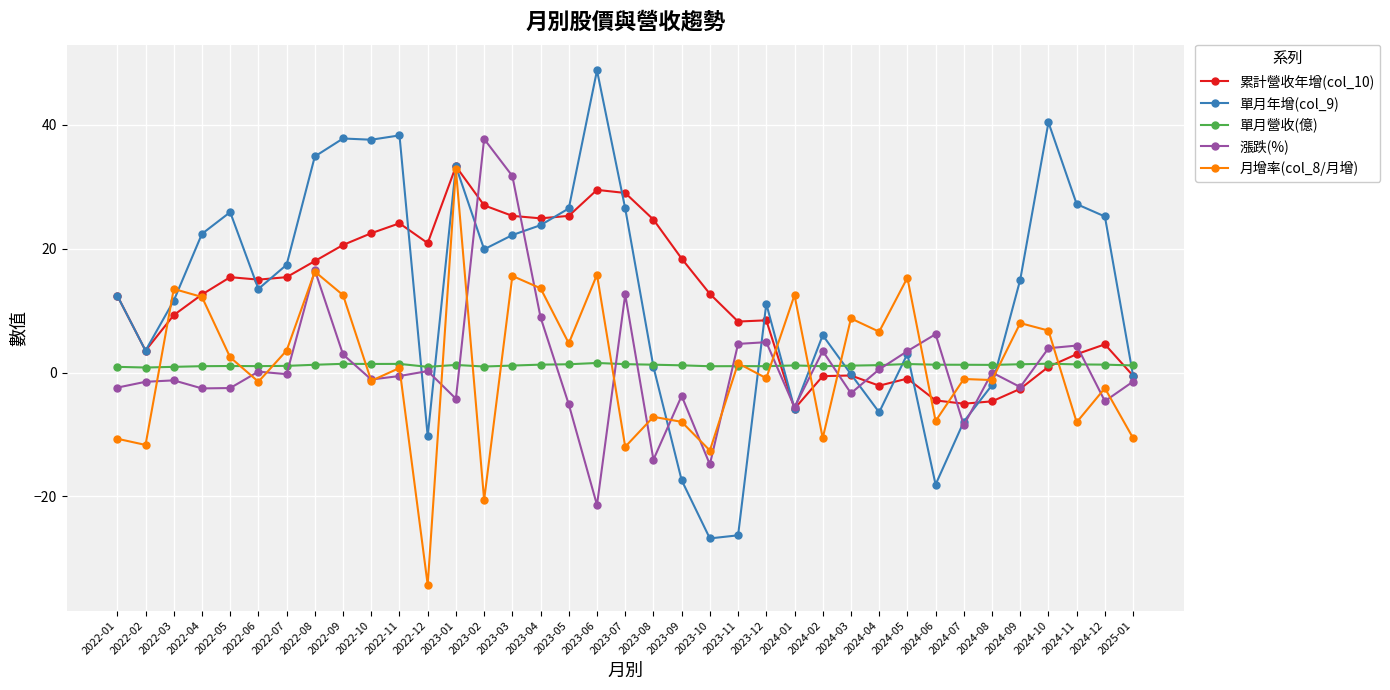

Is the value of 月增率(col_8/月增) at 2024-09 greater than the value of 漲跌(%) at 2022-10?

Yes